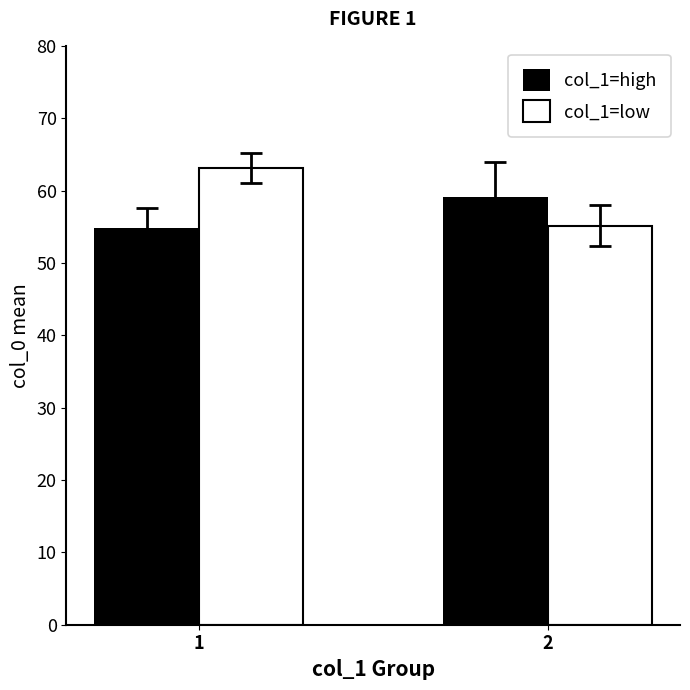

List the labels in order of col_1=high value, smallest first.

1, 2